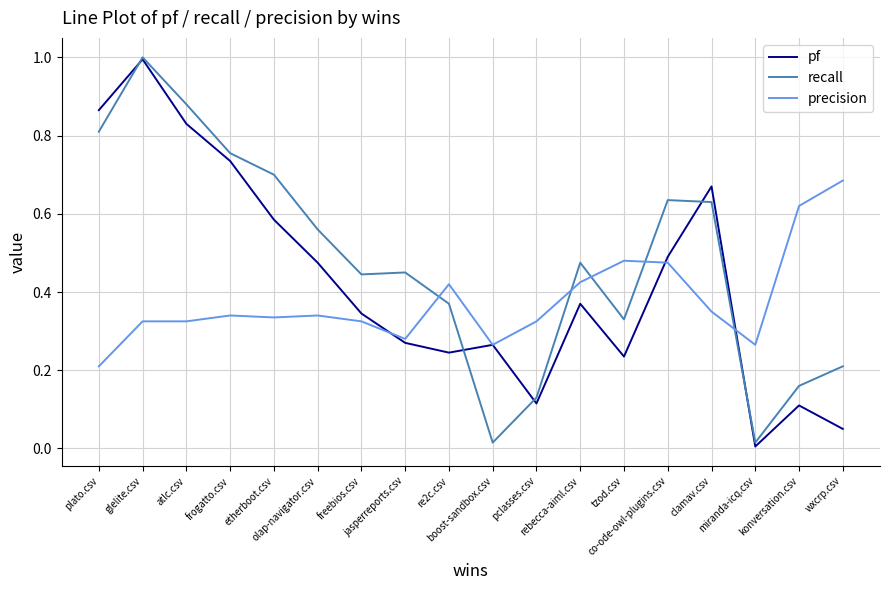

List the series in order of their overall mean, lowest first.

precision, pf, recall